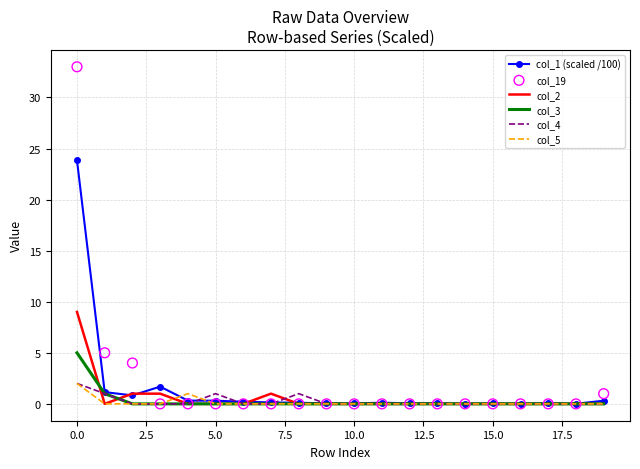

Which series has the largest total across all categories?

col_19